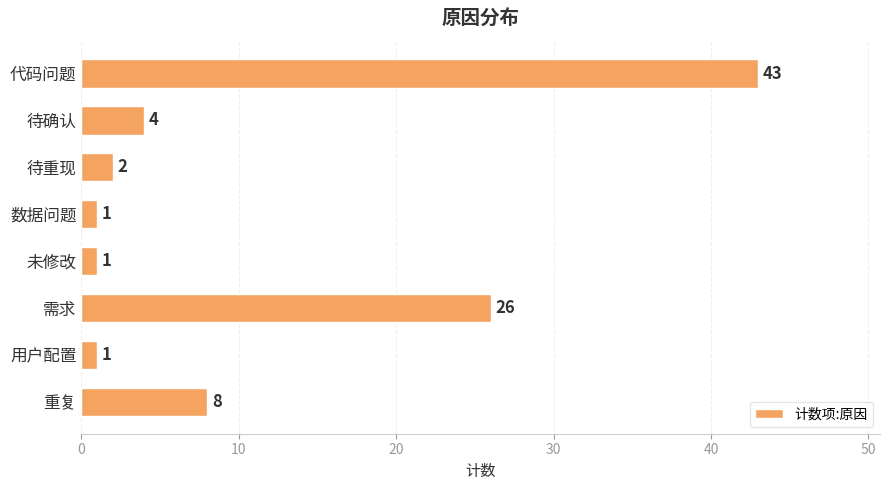

What is the approximate value at 重复, to the nearest 10?

10